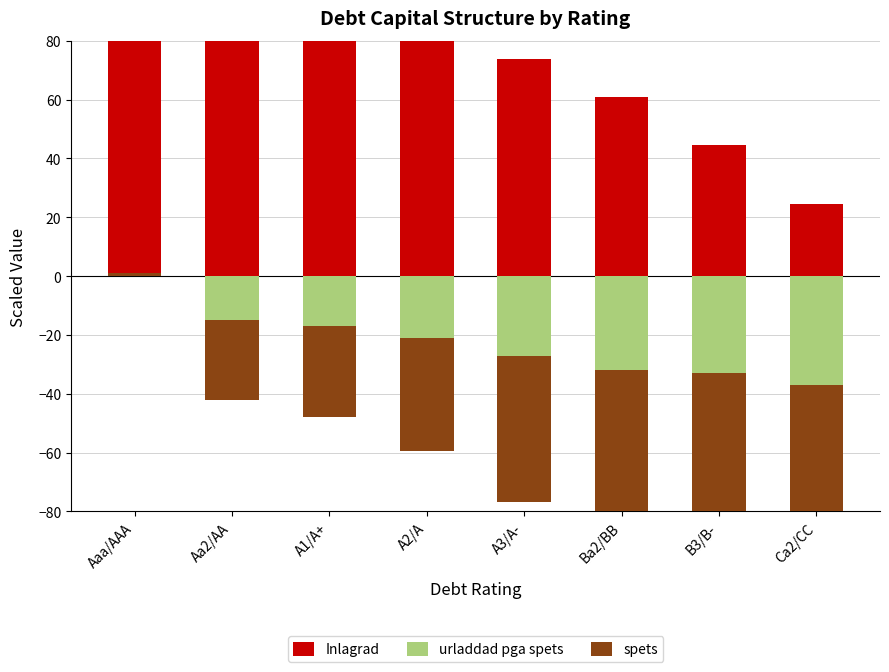

Which label corresponds to the largest value in the chart?

Aaa/AAA